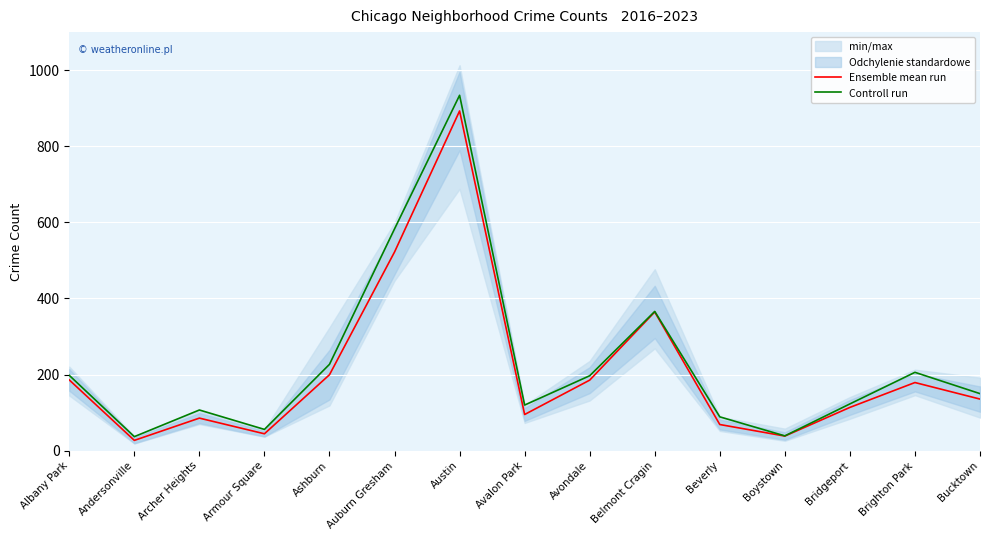

What is the maximum value for Controll run?

934.0